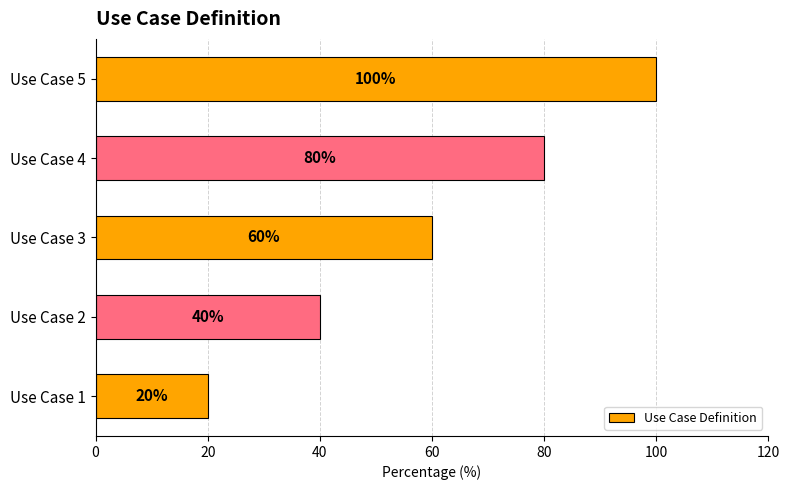

Is it true that the value at Use Case 5 is 147?

False